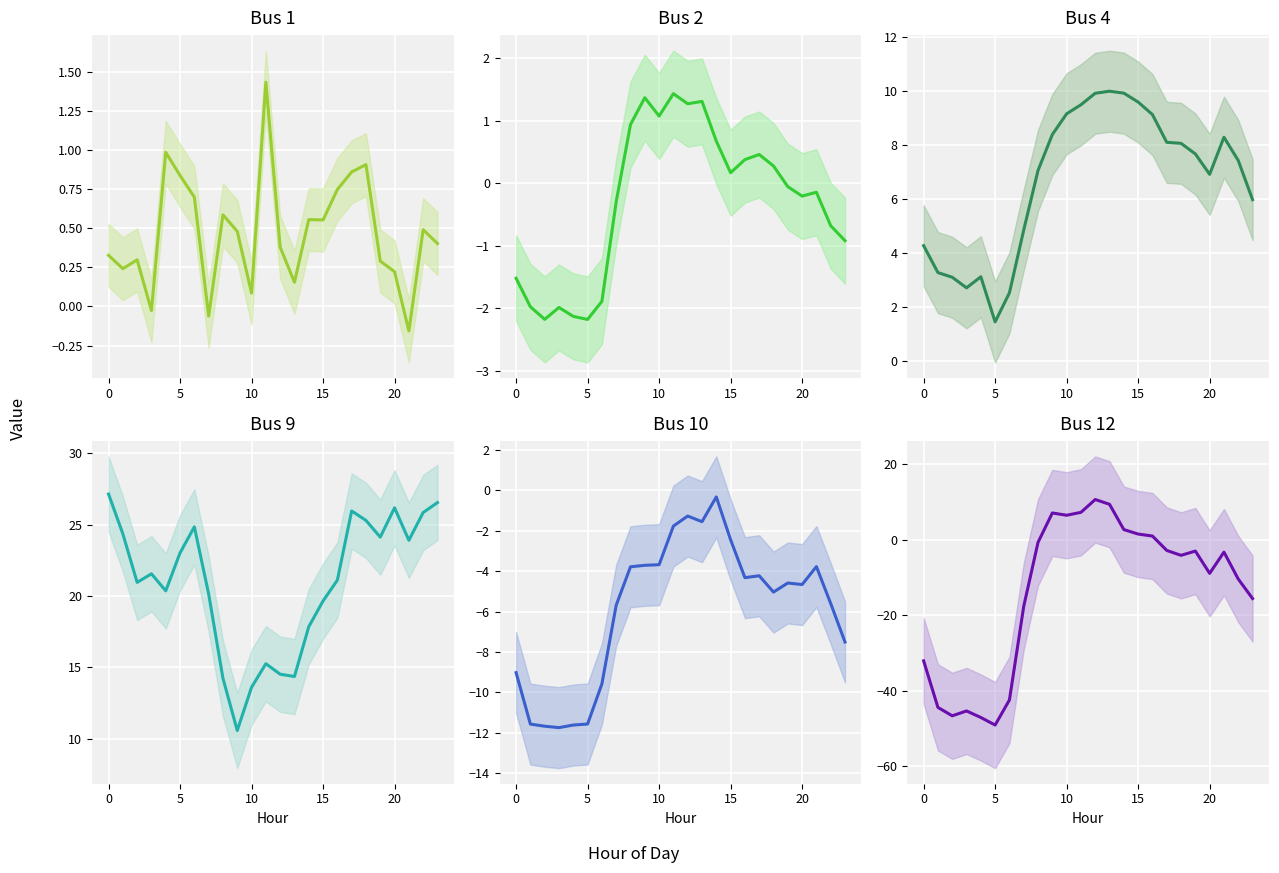

Which series has the largest total across all categories?

Bus 9